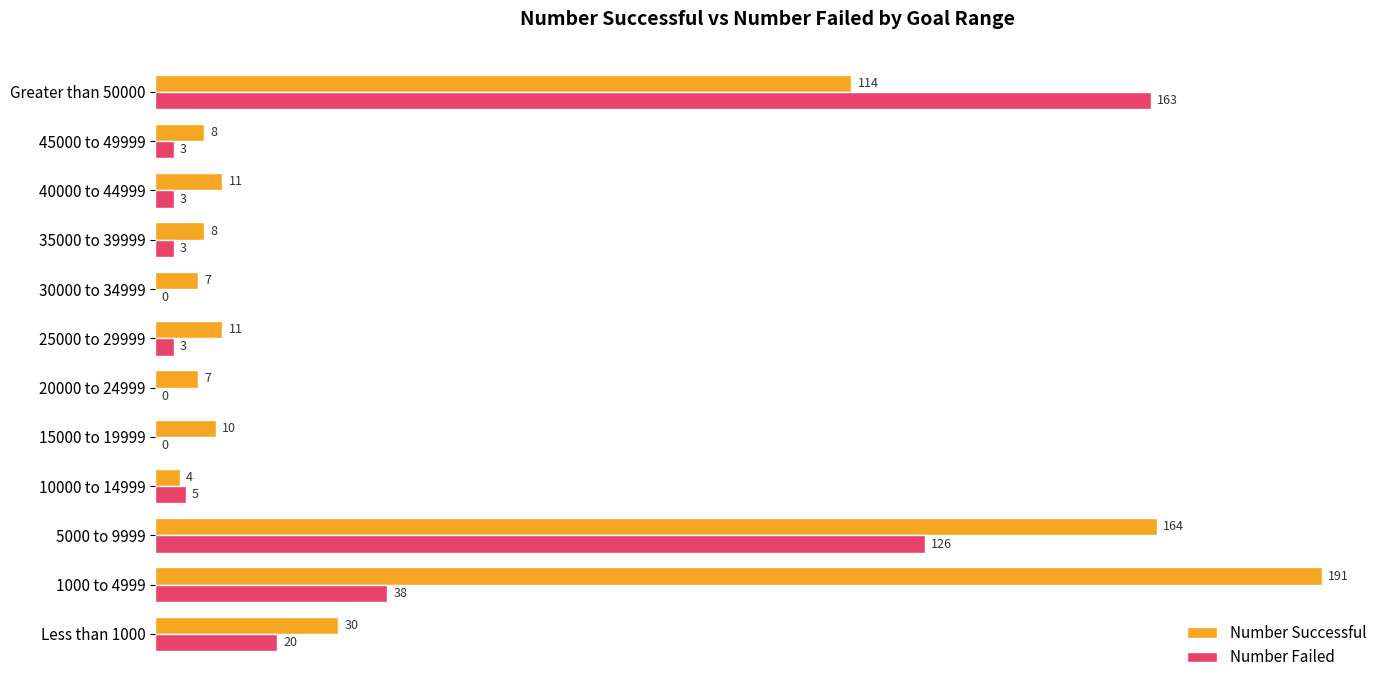

At which category is the sum across all series the highest?

5000 to 9999